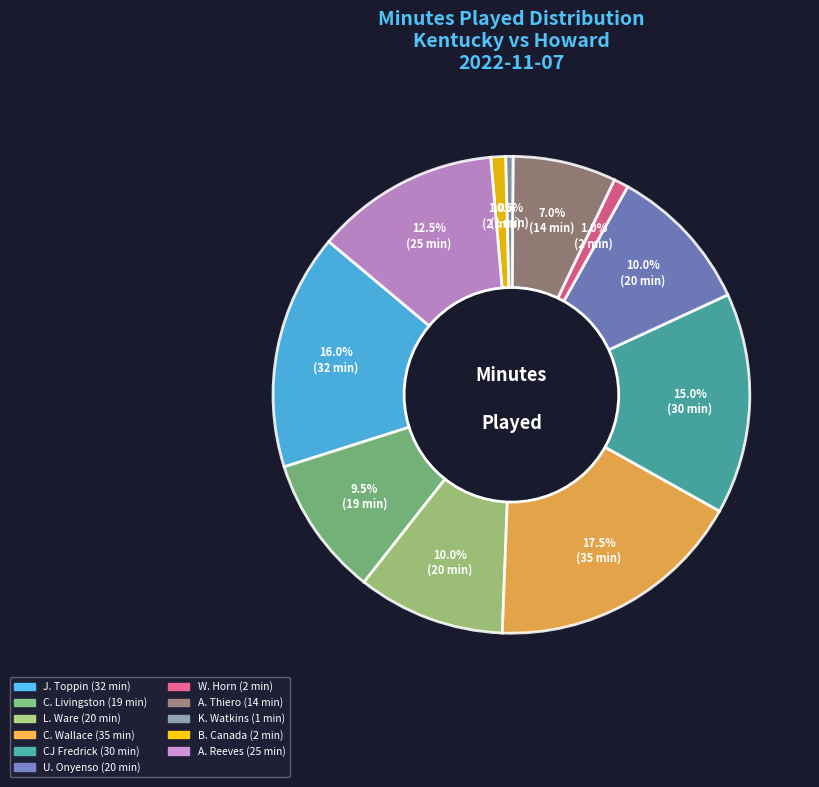

Is L. Ware the majority of the pie?

No